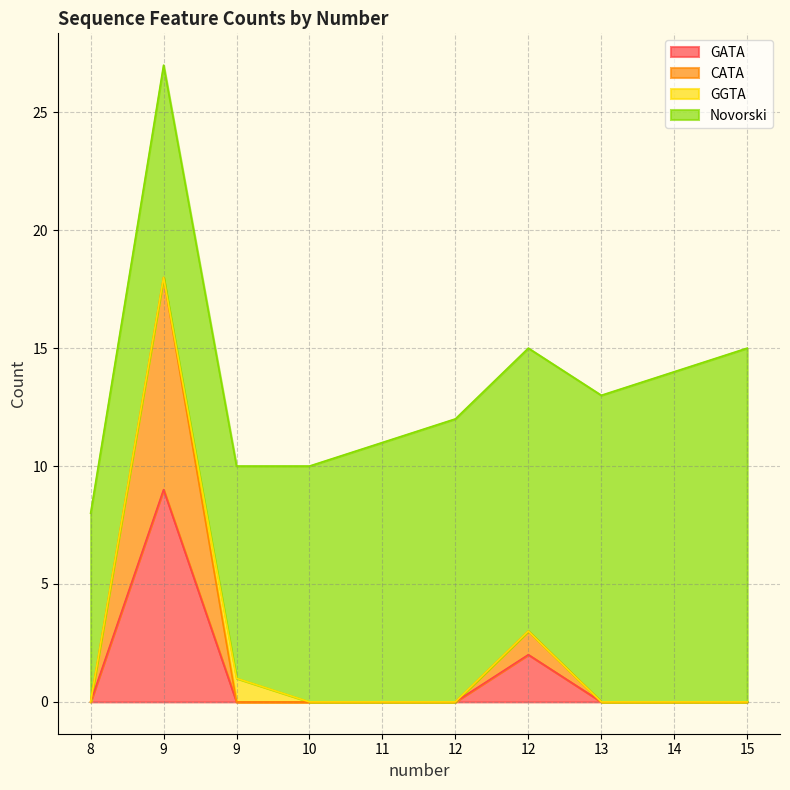

What is the highest value of the CATA series?

18